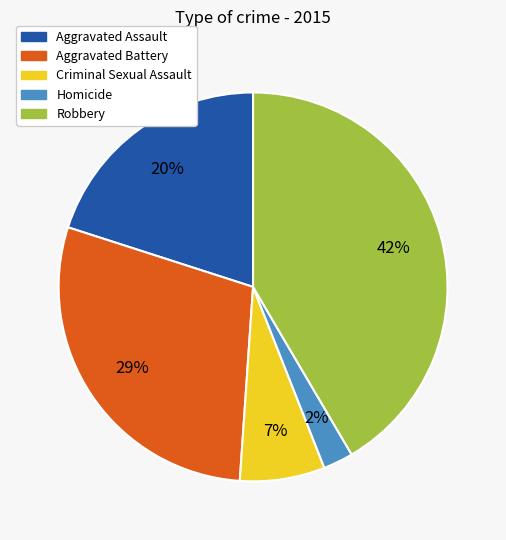

Which has a higher value, Aggravated Assault or Homicide?

Aggravated Assault